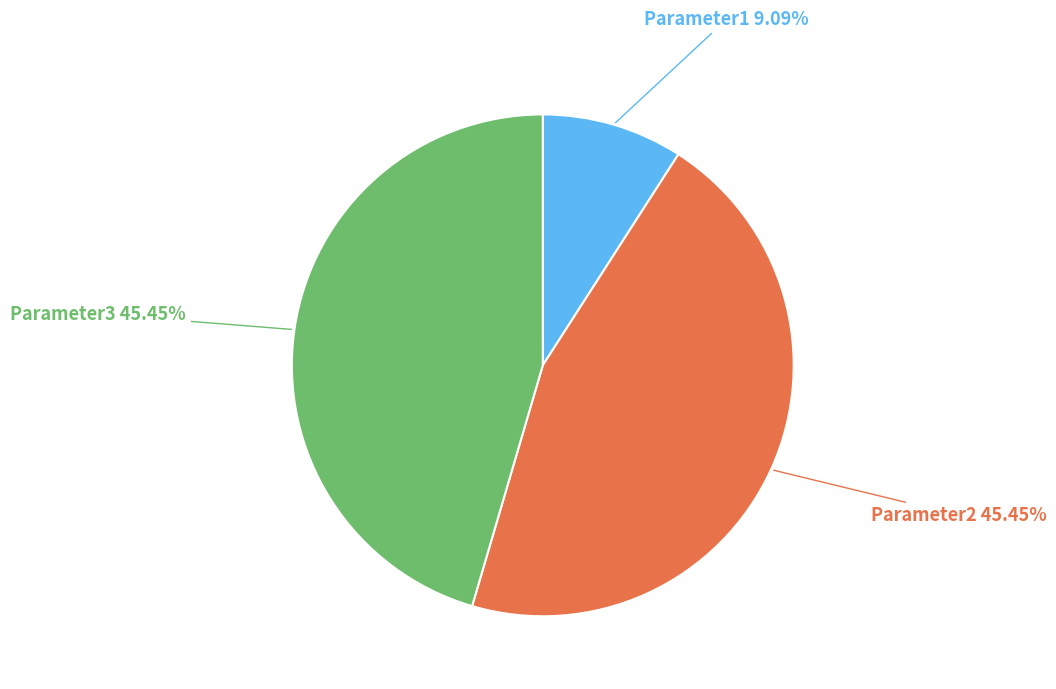

Is there any slice that represents more than half of the pie?

No